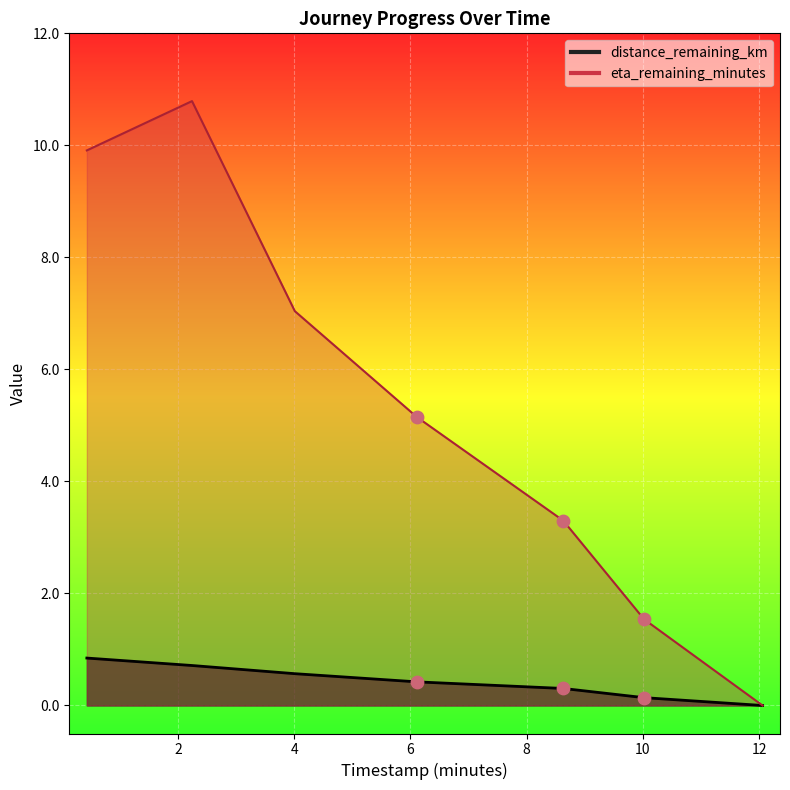

What is the total value across all series at 0.43?

10.8